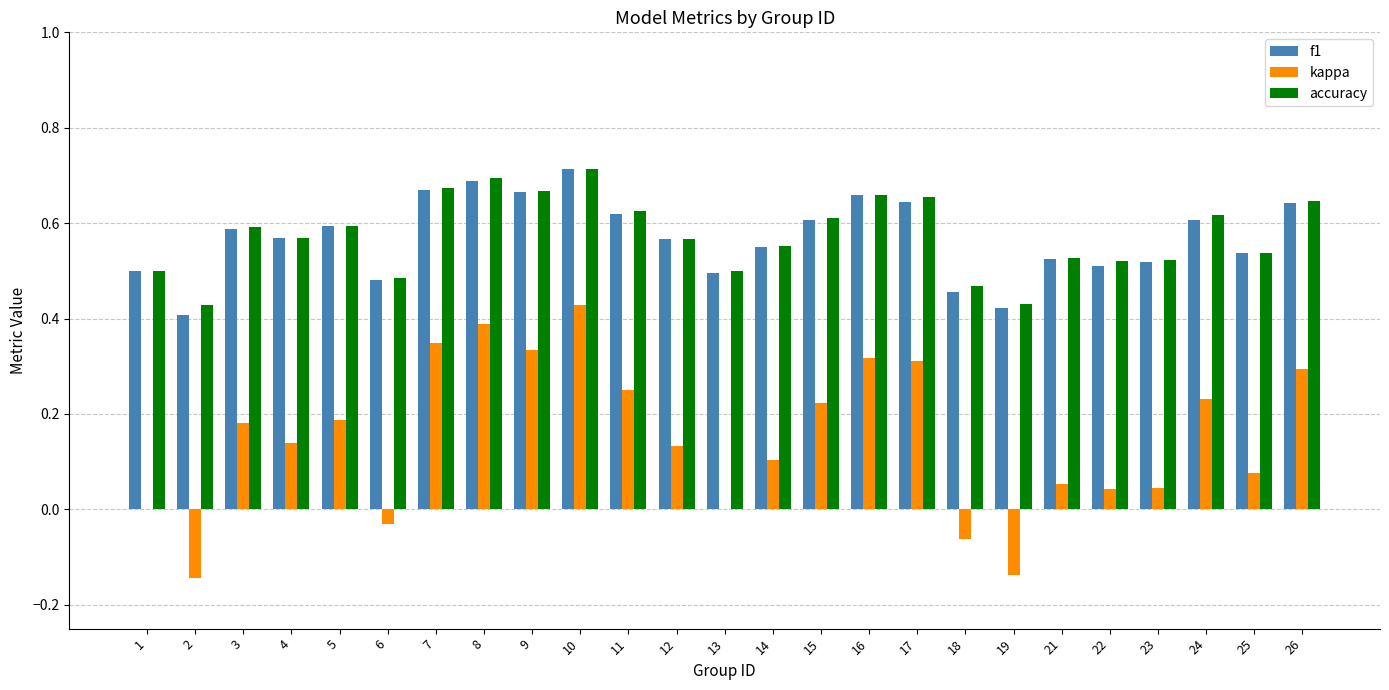

The accuracy series shows 0.6 at 12. True or false?

True